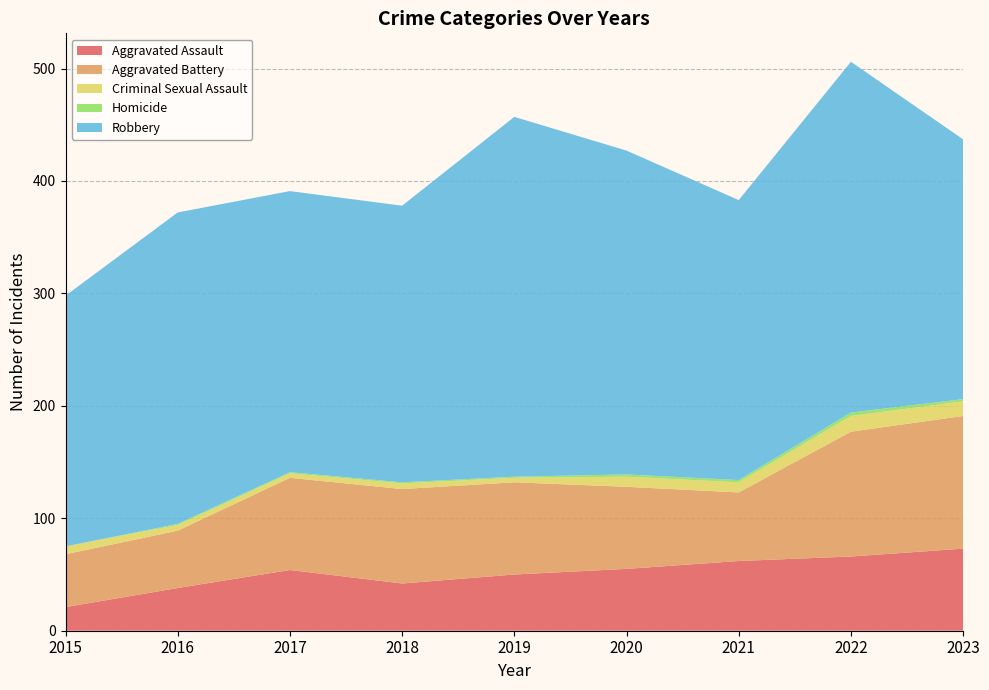

Reading left to right, list all the values displayed in this chart.

Aggravated Assault: 2015=21	2016=38	2017=54	2018=42	2019=50	2020=55	2021=62	2022=66	2023=73
Aggravated Battery: 2015=47	2016=51	2017=82	2018=84	2019=82	2020=73	2021=61	2022=111	2023=118
Criminal Sexual Assault: 2015=7	2016=5	2017=4	2018=5	2019=4	2020=9	2021=9	2022=14	2023=13
Homicide: 2015=0	2016=1	2017=1	2018=1	2019=1	2020=2	2021=2	2022=3	2023=2
Robbery: 2015=223	2016=277	2017=250	2018=246	2019=320	2020=288	2021=249	2022=312	2023=231